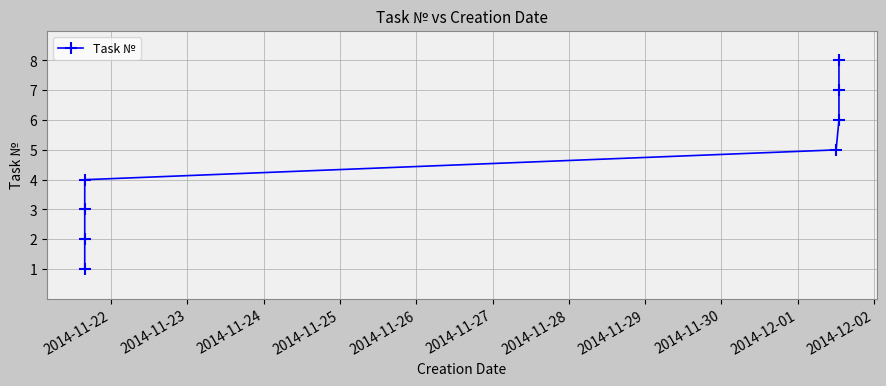

Reading left to right, extract all data points from this chart.

1	2	3	4	5	6	7	8